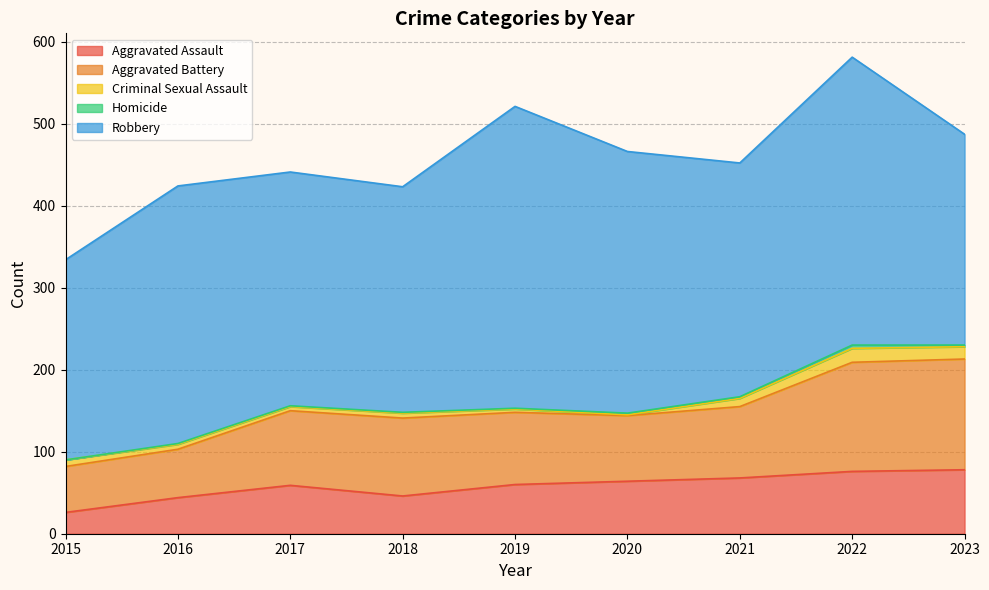

How many distinct data groups are displayed?

5